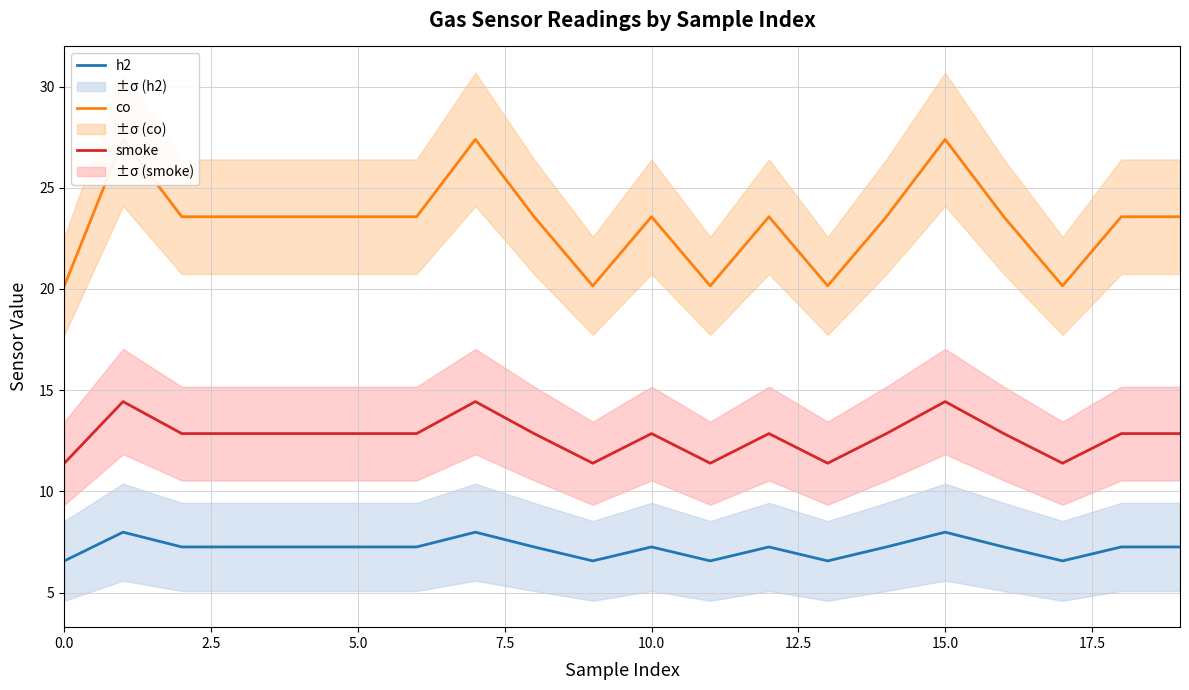

What is the lowest value of the h2 series?

6.6